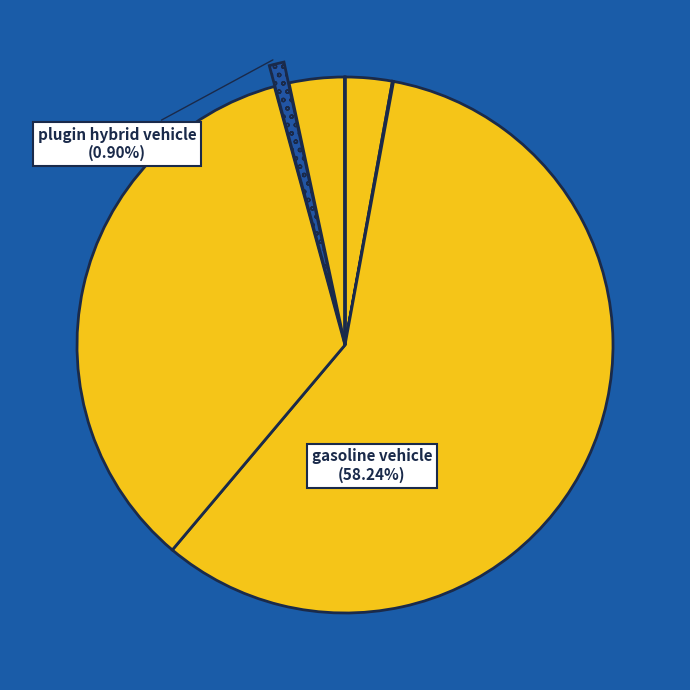

How many slices are in this pie chart?

7